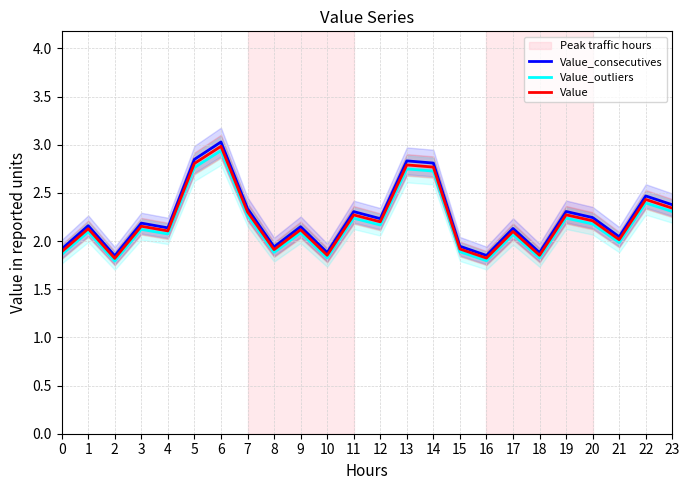

Which label corresponds to the largest value in the chart?

6